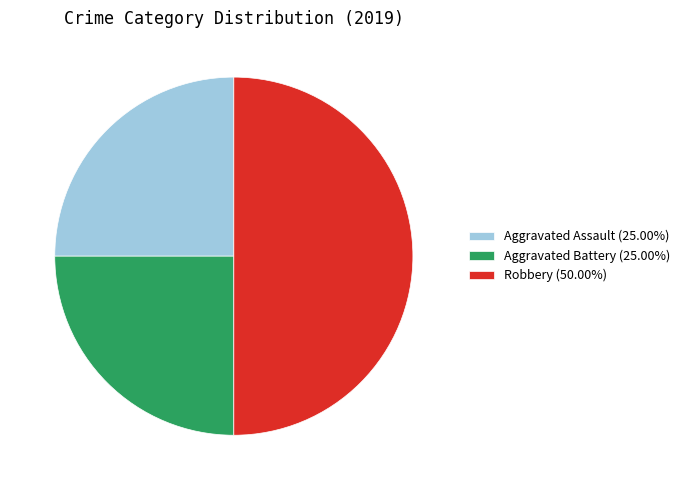

Combined, do Aggravated Battery (25.00%) and Robbery (50.00%) account for over 50%?

Yes